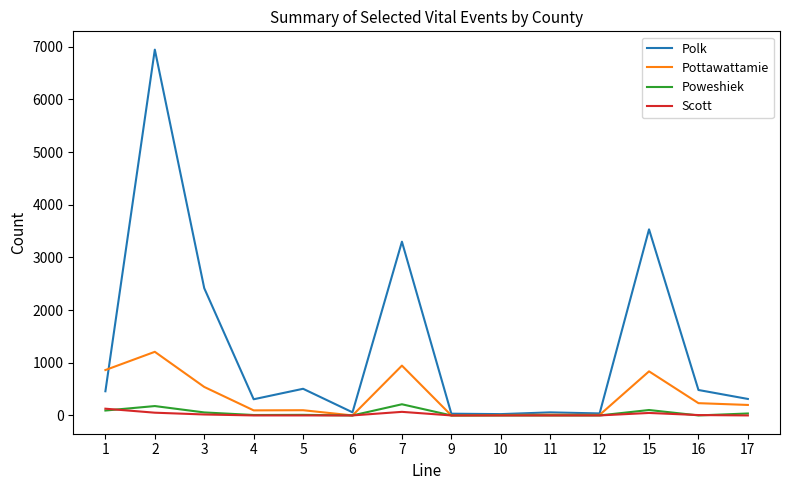

At which category does Polk reach its first local peak?

2